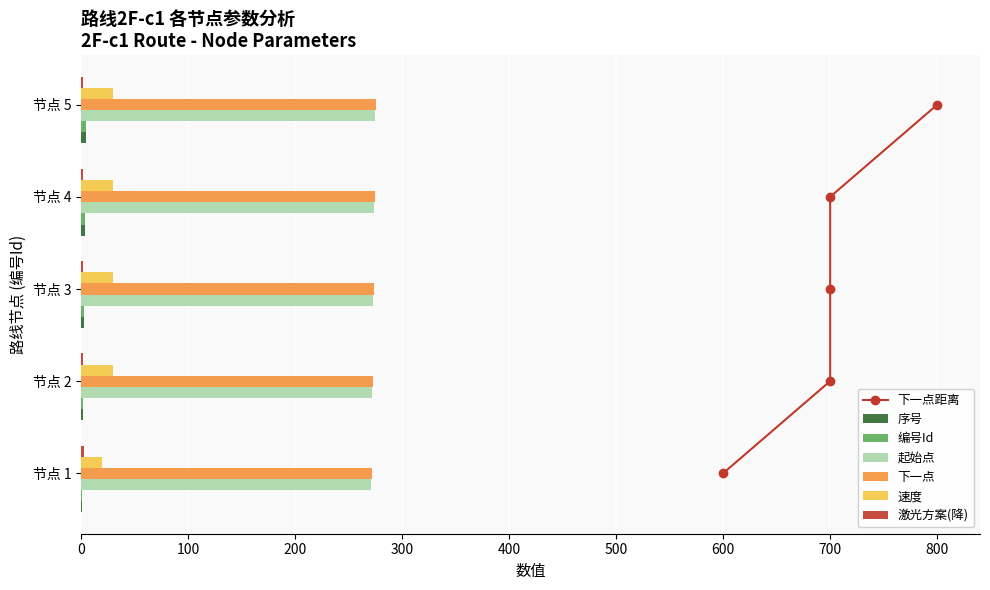

What is the sum of all 起始点 values?

1365